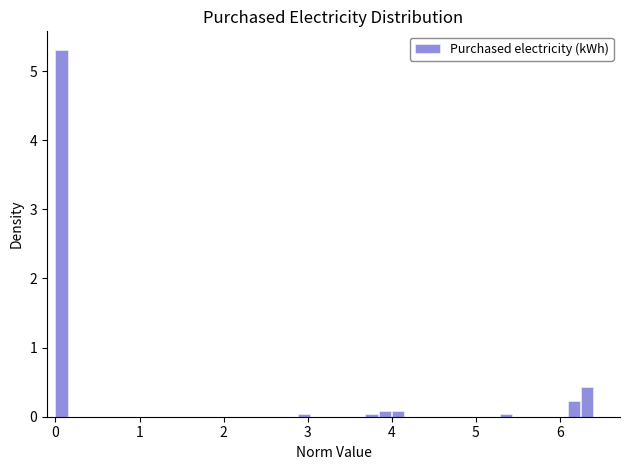

Read against the x-axis, roughly where is the centre of the tallest bar?

0.1